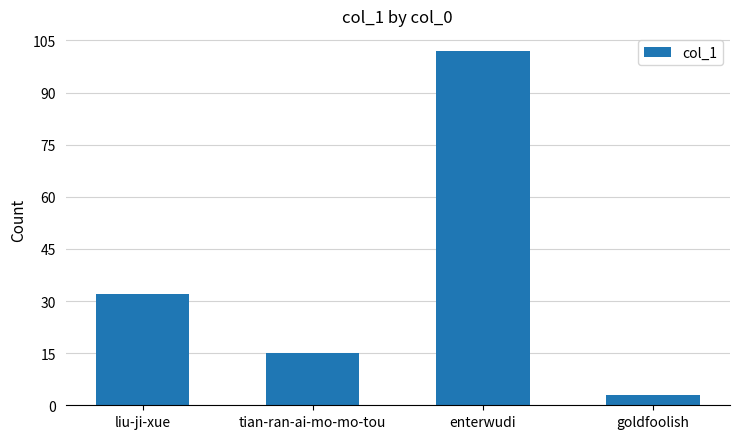

What is the greatest value displayed?

102